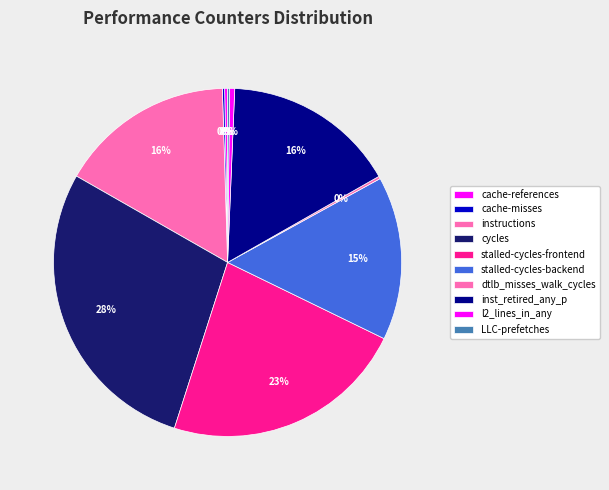

How many slices are in this pie chart?

10